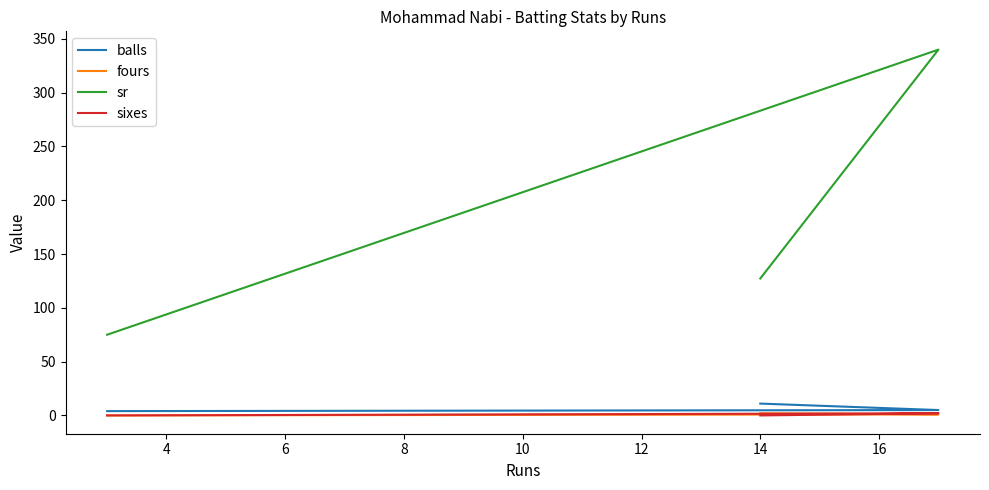

Is the value of fours at 2 greater than the value of sr at 6?

No